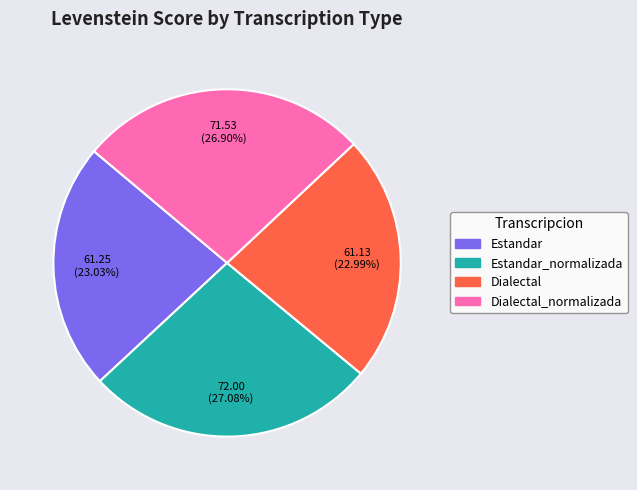

Is there any slice that represents more than half of the pie?

No